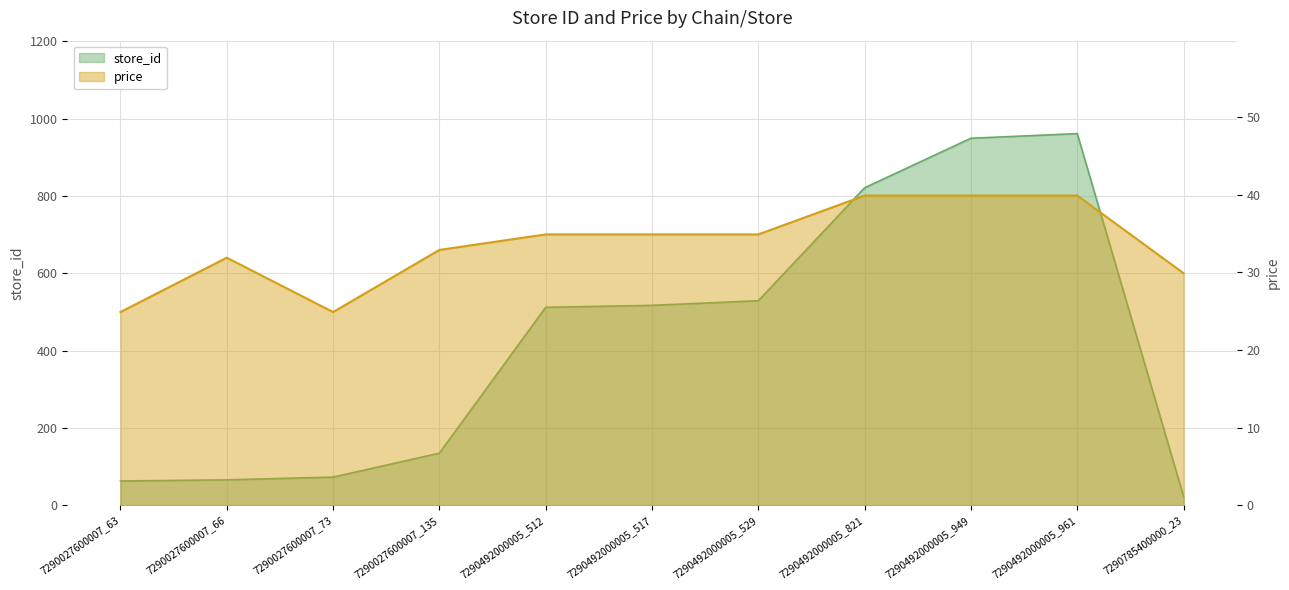

At which category does price reach its first local valley?

7290027600007_73